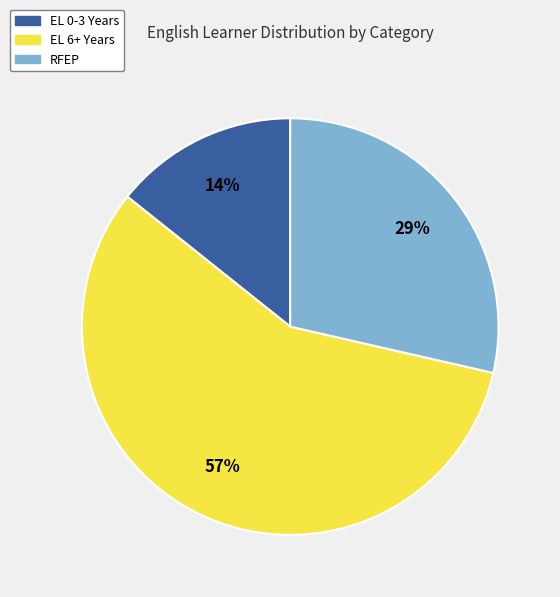

To the nearest percent, what is the average slice percentage?

33%